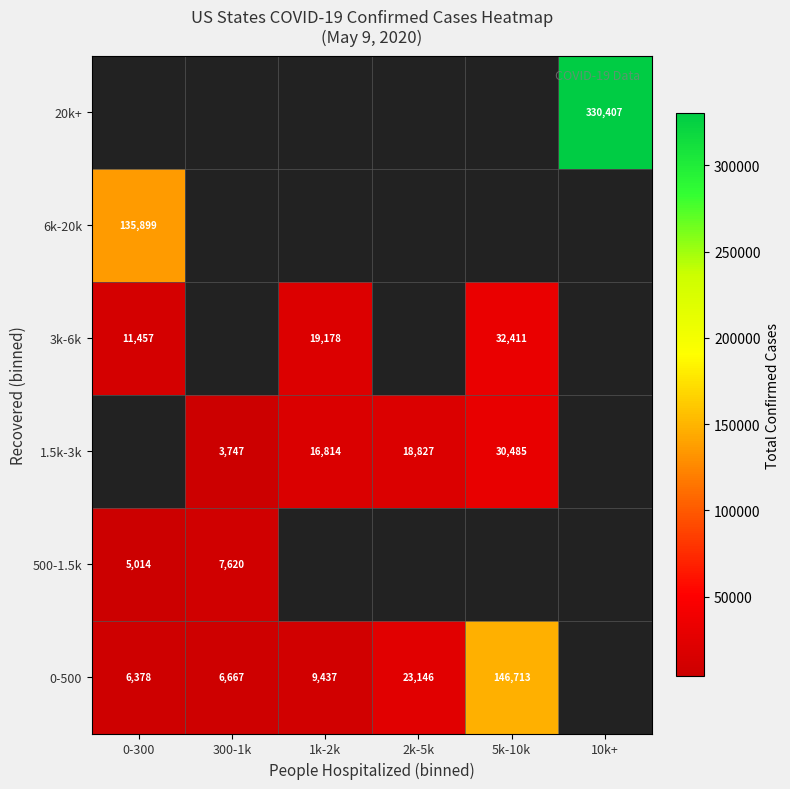

Which category has the highest value across all series?

10k+